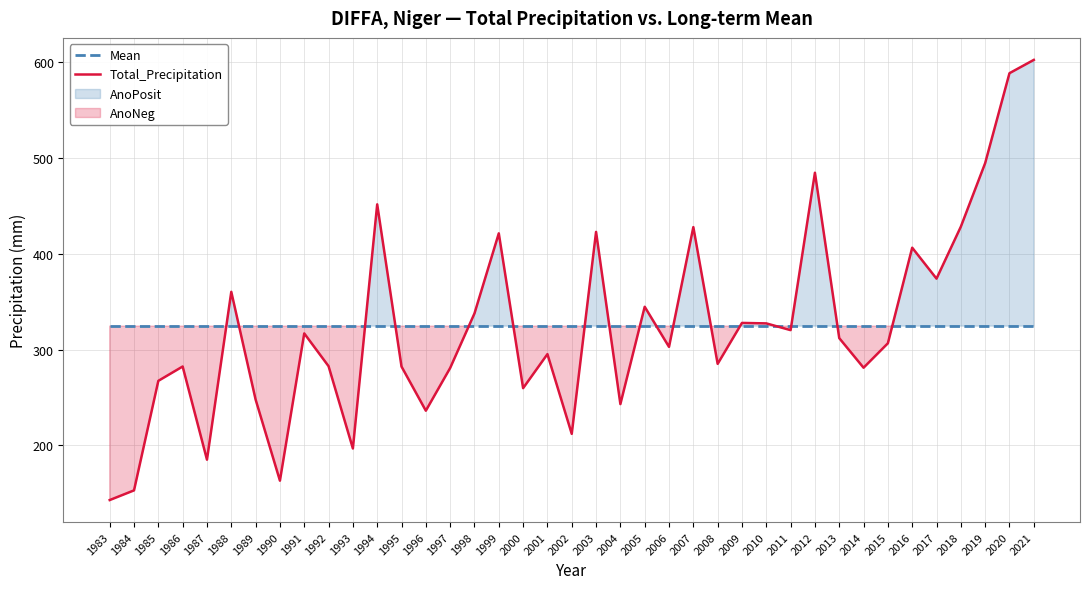

Between 1993 and 2012, which series saw the biggest shift?

Total_Precipitation